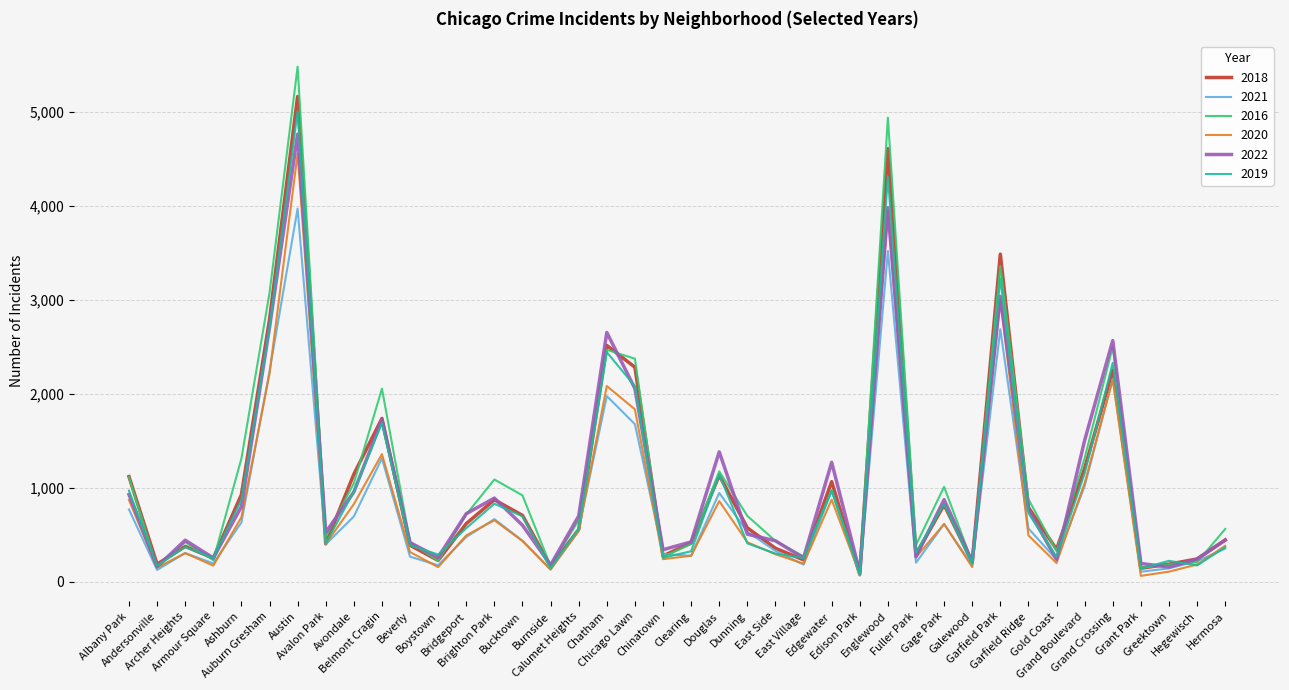

At which category does 2021 reach its first local valley?

Andersonville